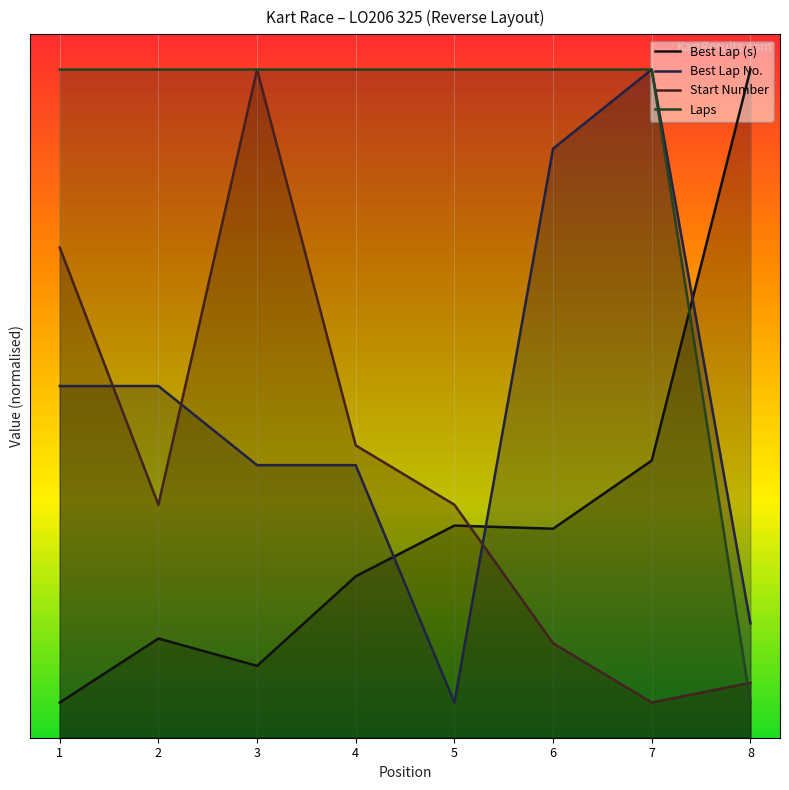

What is the value of the Laps point at the 8th from the left?

2.0